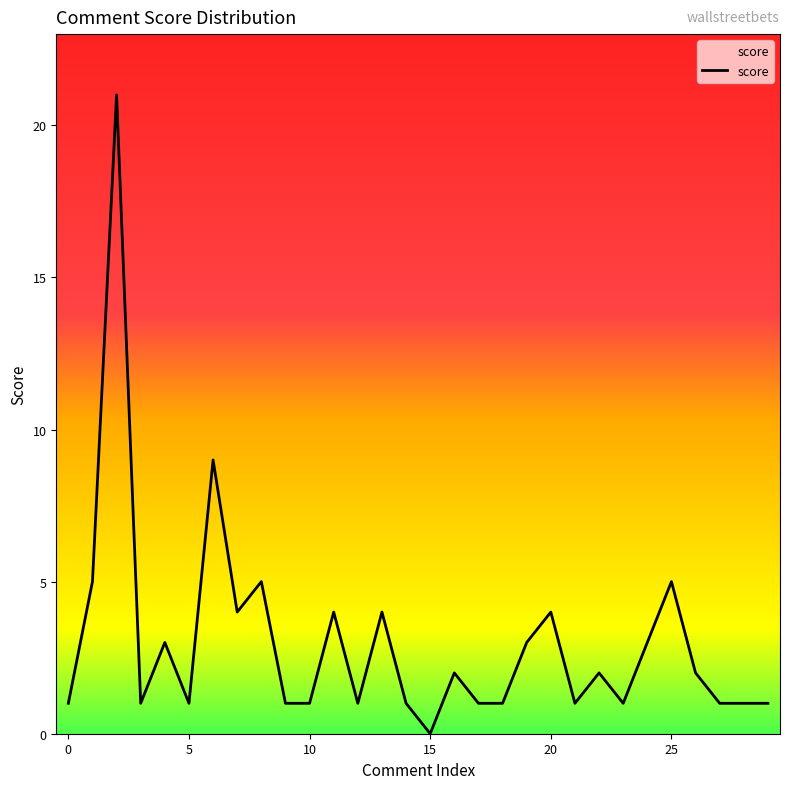

What is the difference between the maximum and minimum values?

21